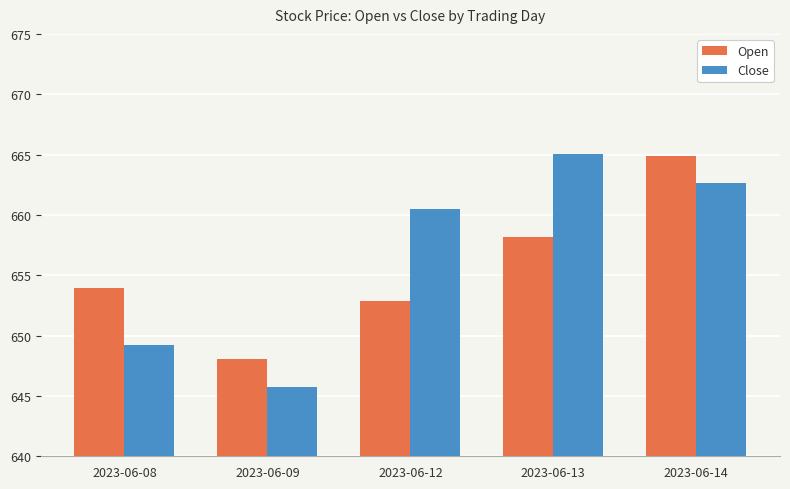

At which category is the sum across all series the highest?

2023-06-14